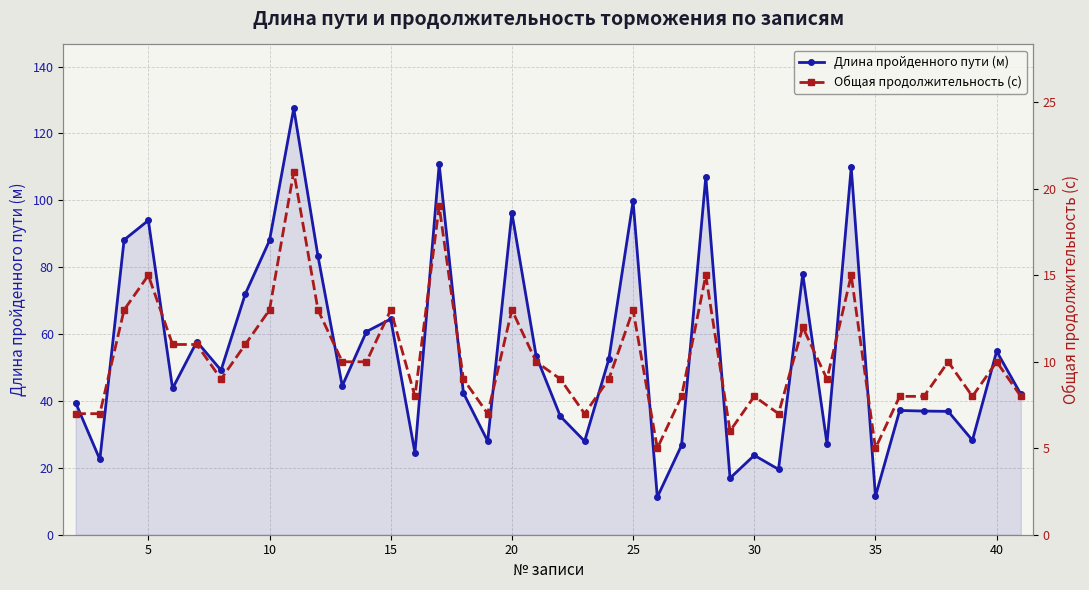

Which series has the largest total across all categories?

Длина пройденного пути (м)